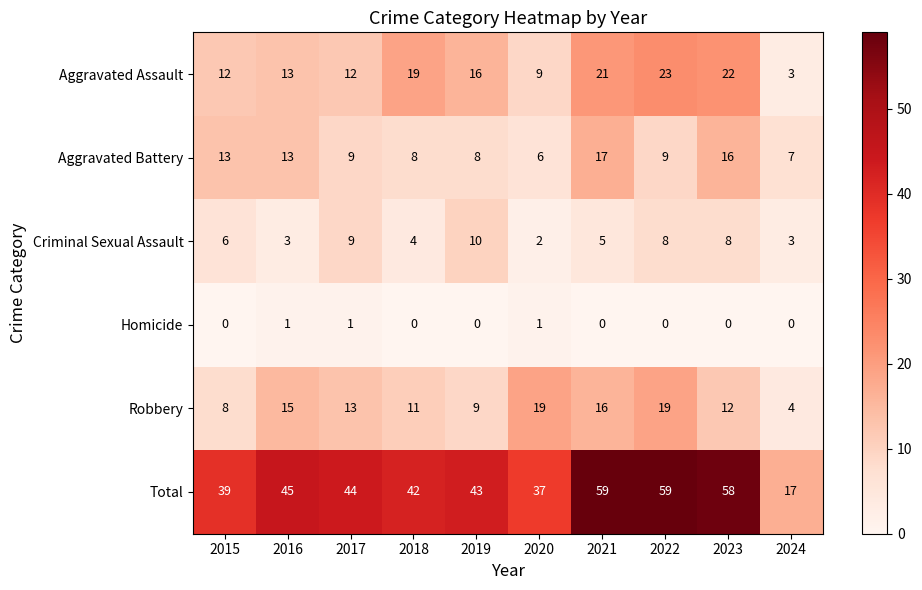

True or false: Homicide has a value of 1 at 2024.

False